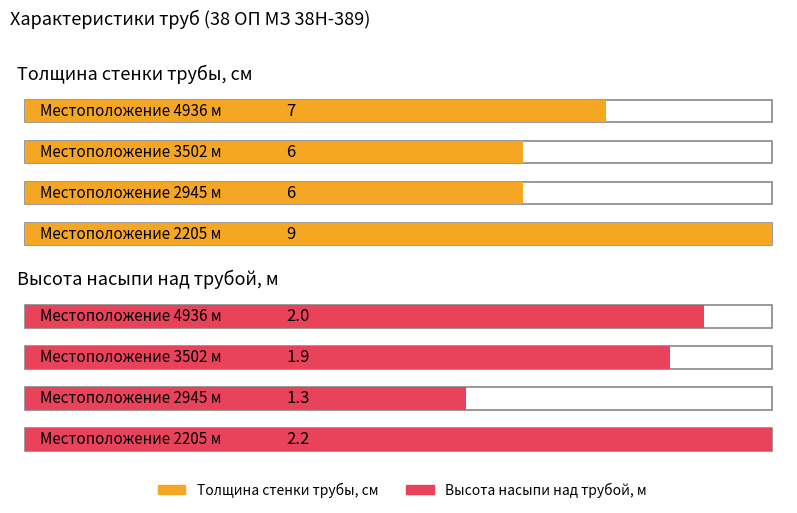

What is the lowest value of the Местоположение, м series?

2205.0